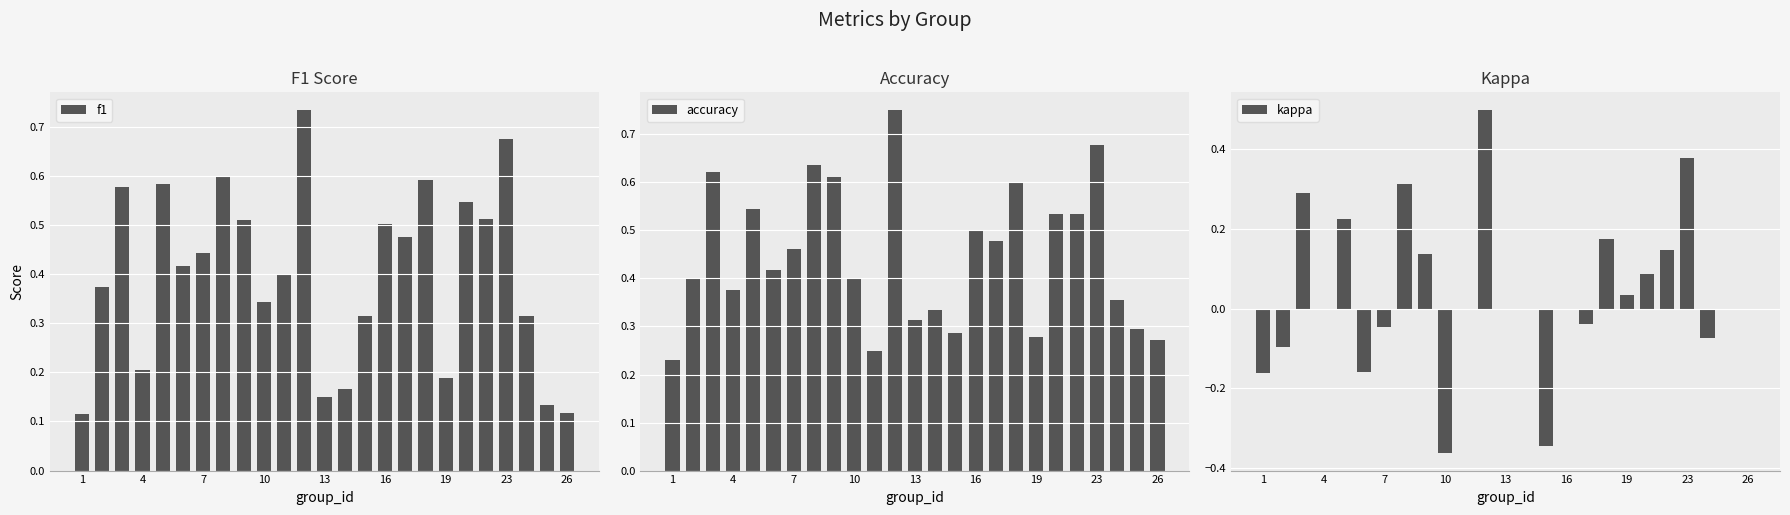

How many f1 values are between 0 and 1?

25